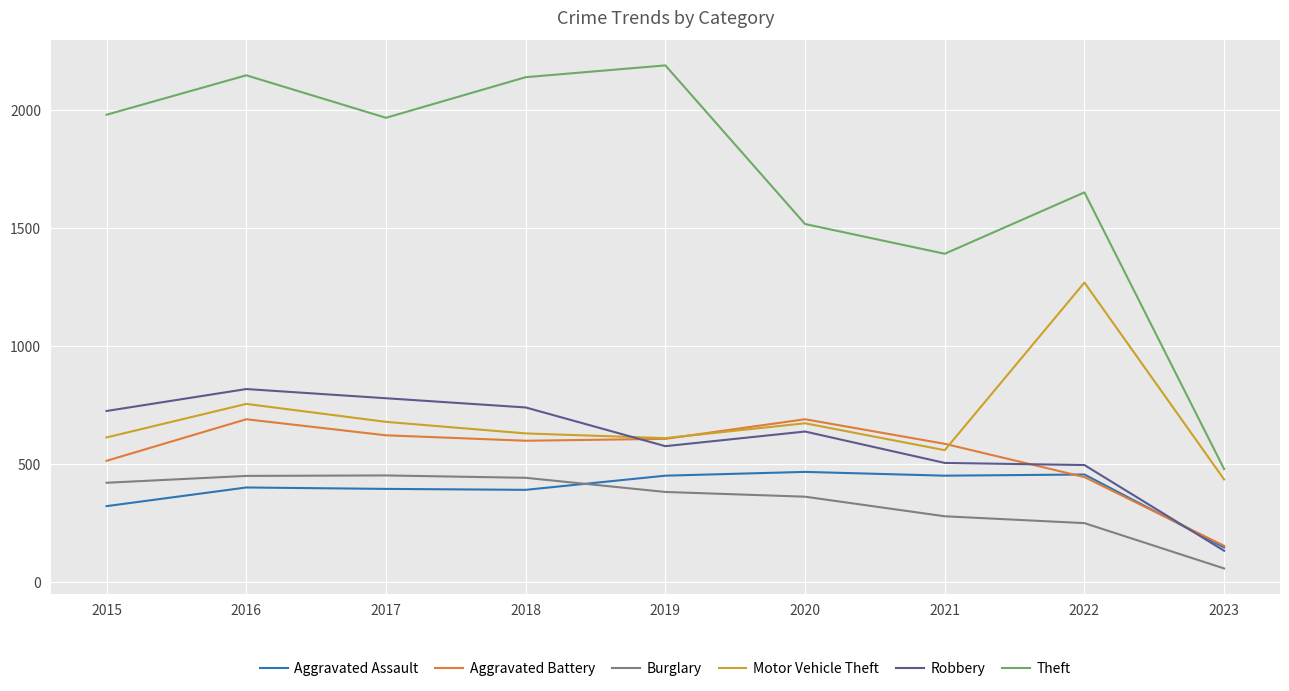

What is the smallest value displayed?

59